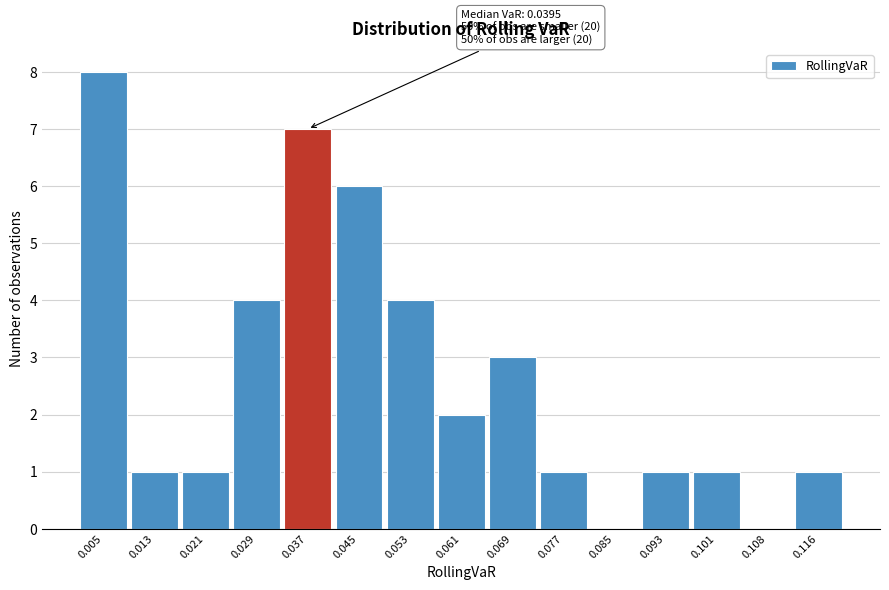

Over which range of the x-axis is the bar tallest?

0.001 to 0.009